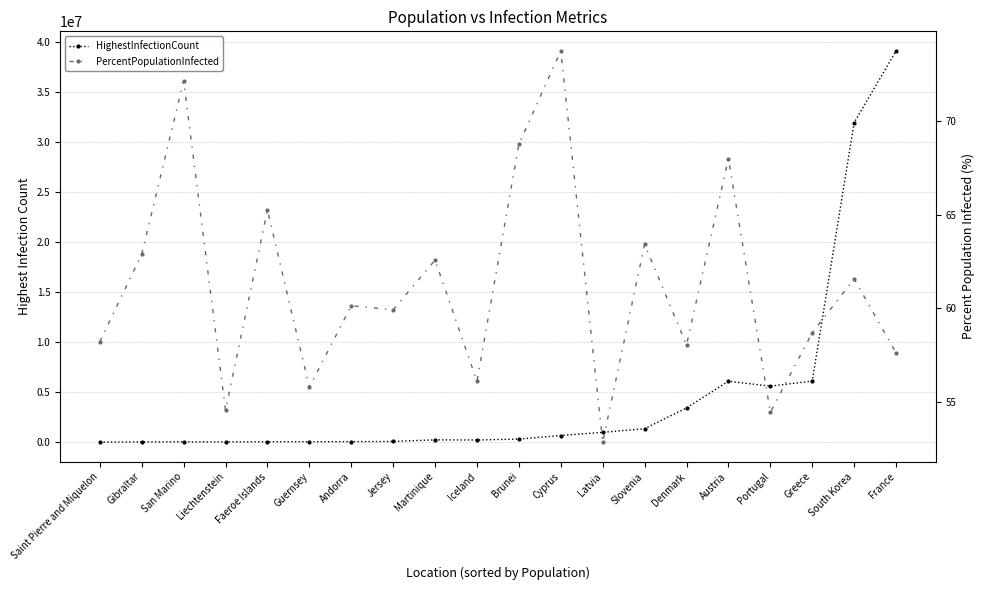

True or false: HighestInfectionCount has more than 0 interior local peaks.

True